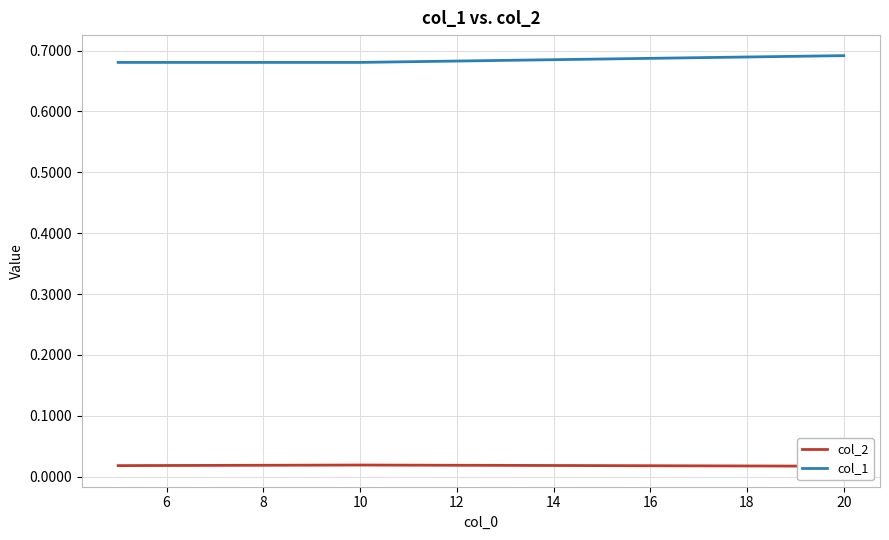

The value of col_2 at 10 is 0.0. True or false?

False